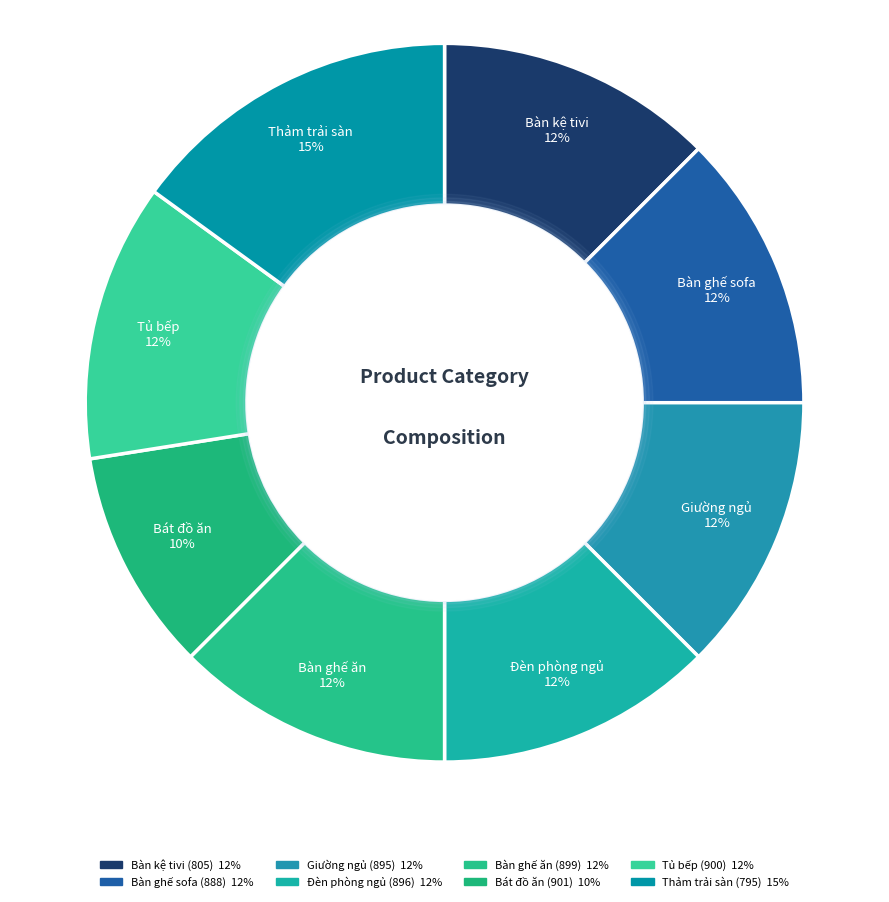

What percentage do Bàn ghế ăn (899) and Bàn kệ tivi (805) together represent?

25.0%